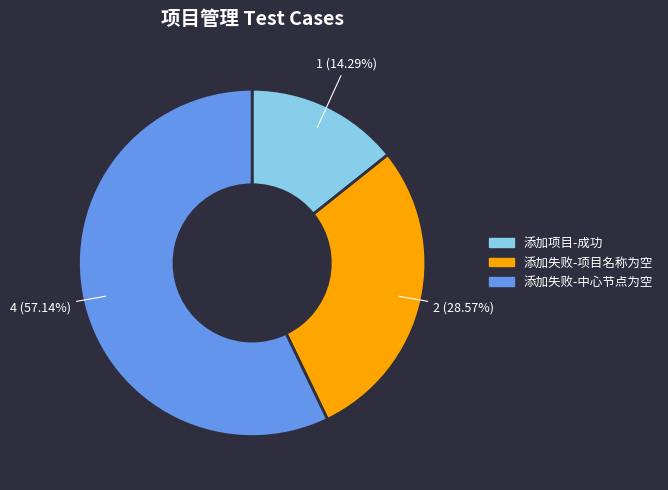

How many segments does this pie chart have?

3